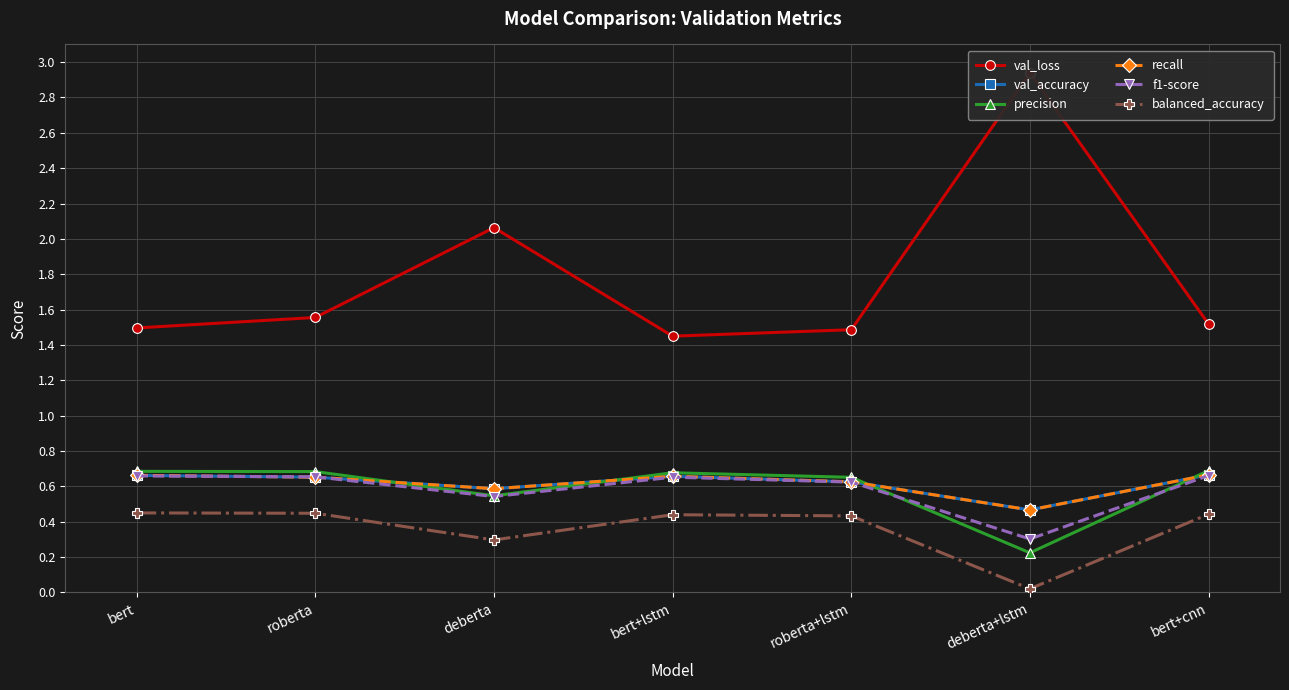

What value does the val_loss series have at bert?

1.5